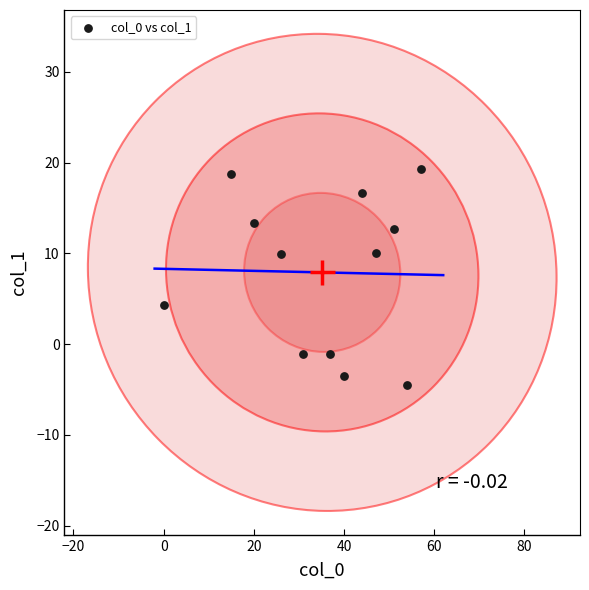

What is the average Y value?

7.9